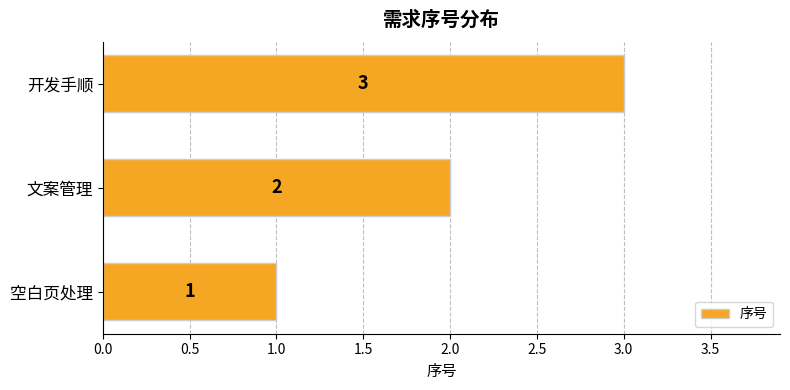

What is the average value?

2